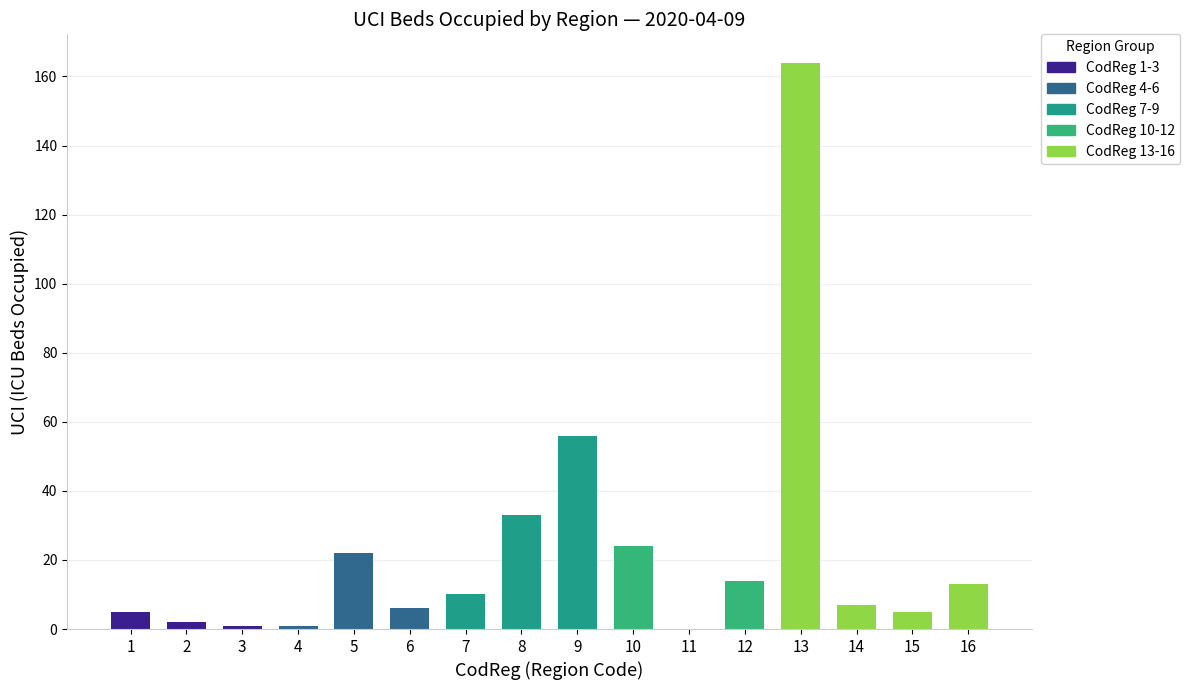

Reading right to left, extract all data points from this chart.

16=13	15=5	14=7	13=164	12=14	11=0	10=24	9=56	8=33	7=10	6=6	5=22	4=1	3=1	2=2	1=5